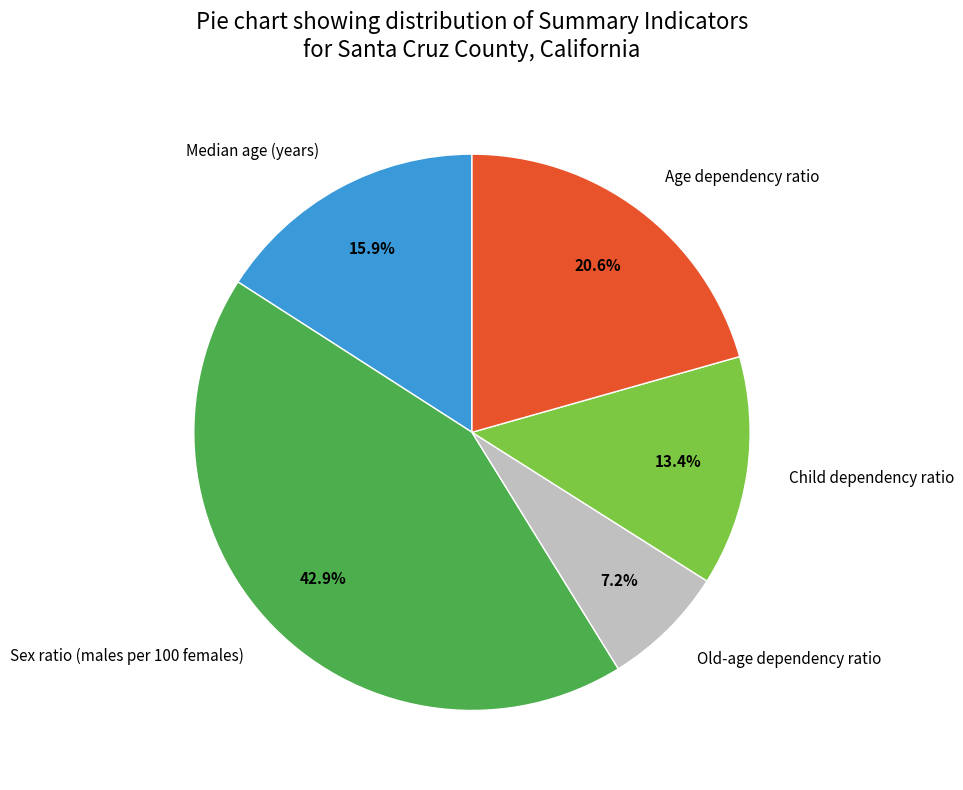

The Old-age dependency ratio slice represents 19% of the pie. True or false?

False